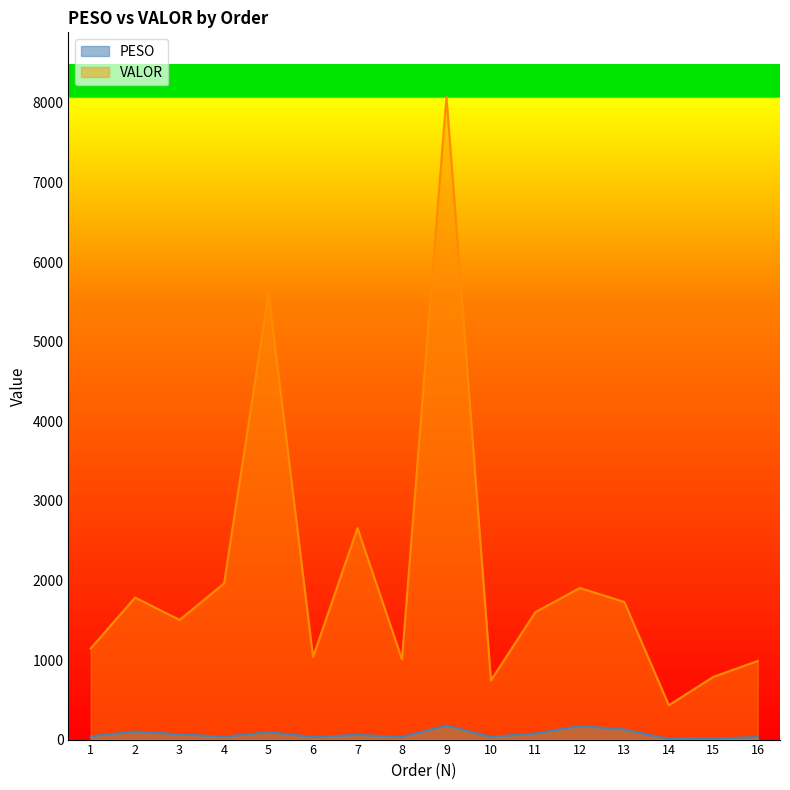

Reading left to right, what are all the values shown in this chart?

PESO: 41.5	101.2	66.9	36.0	93.3	33.1	58.8	33.4	176.2	34.5	76.6	170.2	126.4	7.2	12.5	31.7
VALOR: 1145.0	1784.9	1503.6	1962.9	5606.6	1037.7	2656.3	1008.5	8079.5	743.6	1601.5	1905.3	1728.9	431.8	787.6	988.2